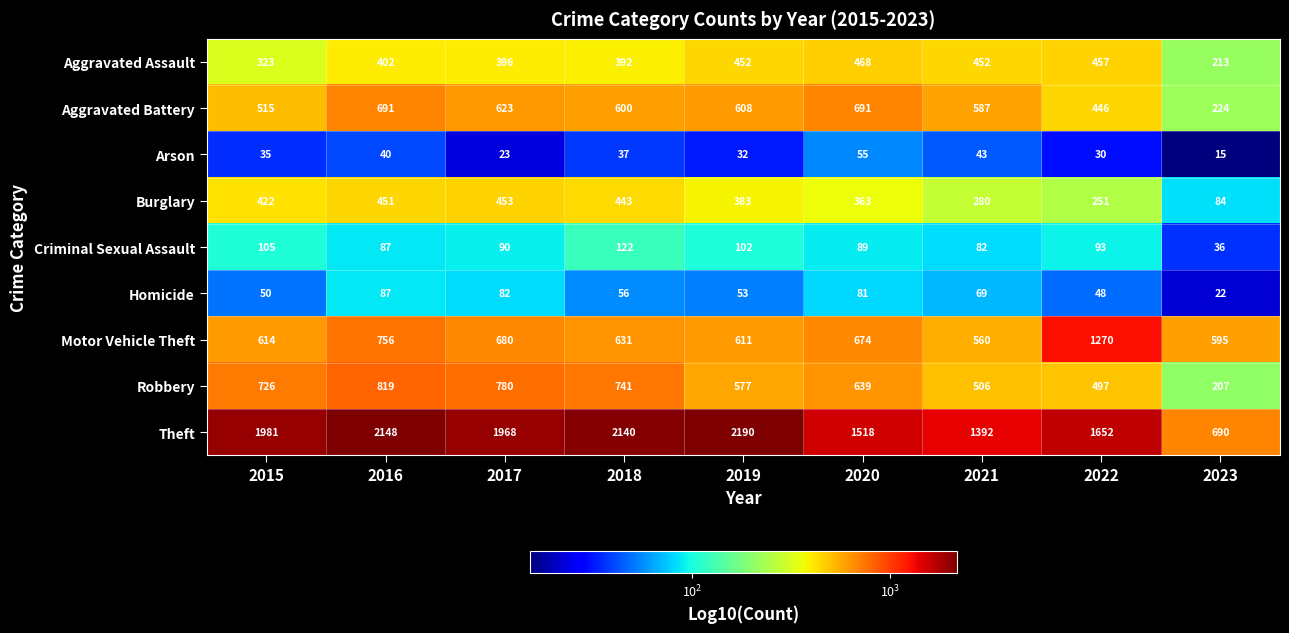

What is the maximum value shown in the chart?

2190